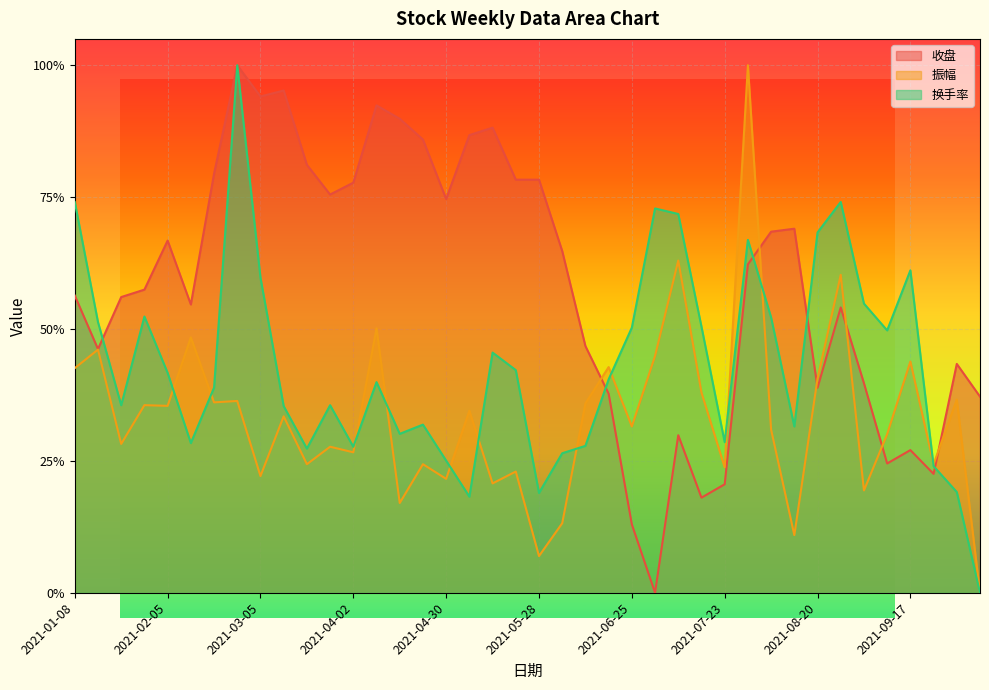

Is the value of 换手率 at 2021-06-04 greater than the value of 收盘 at 2021-04-02?

No